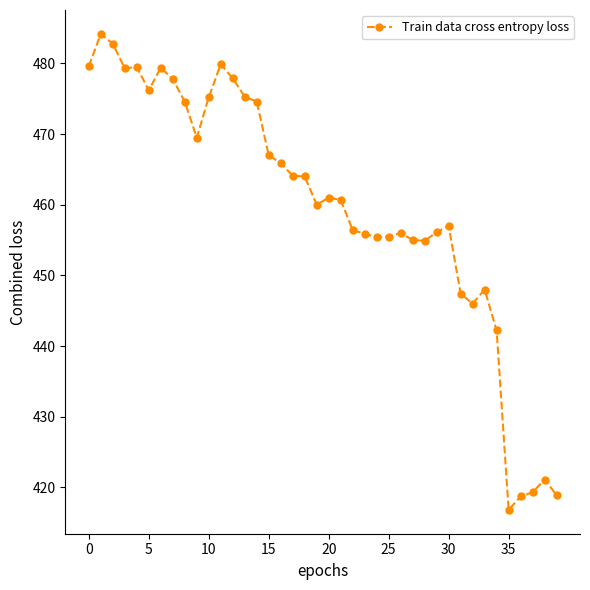

What is the greatest value displayed?

484.2